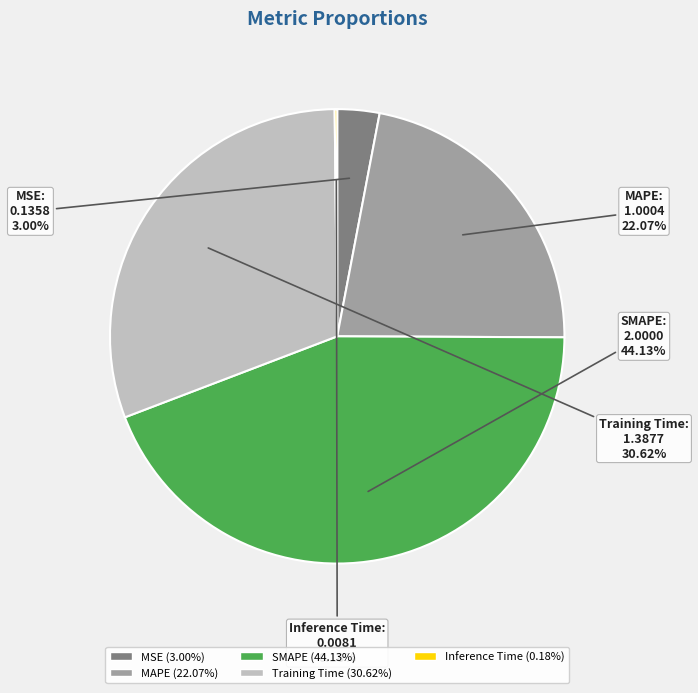

What percentage do Training Time and MSE together represent?

33.6%